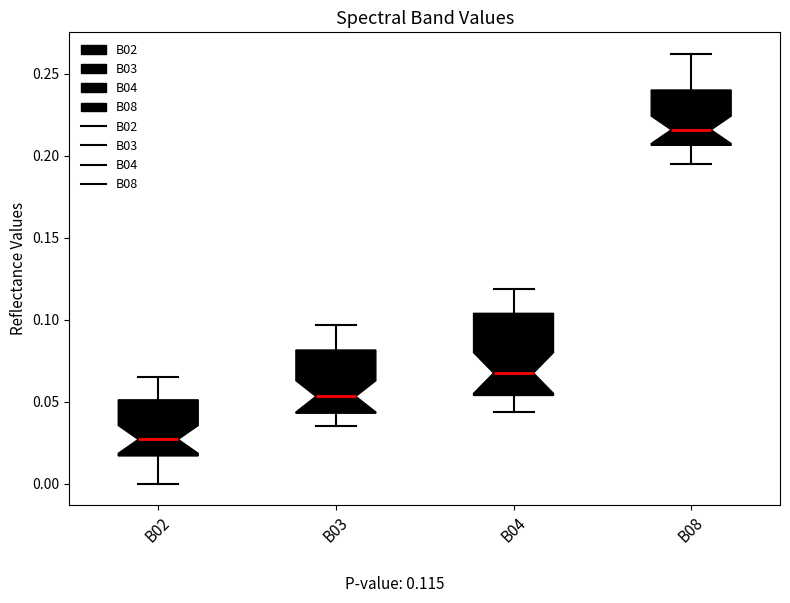

Reading left to right, read every box against the y-axis: the position of its median line, the range the box covers, and the ends of its whiskers. The values are not printed on the chart, so give them approximately, as read against the axis.

B02: median 0.025, box 0.015 to 0.050, whiskers 0.000 to 0.065
B03: median 0.055, box 0.045 to 0.080, whiskers 0.035 to 0.095
B04: median 0.070, box 0.055 to 0.105, whiskers 0.045 to 0.120
B08: median 0.215, box 0.205 to 0.240, whiskers 0.195 to 0.260